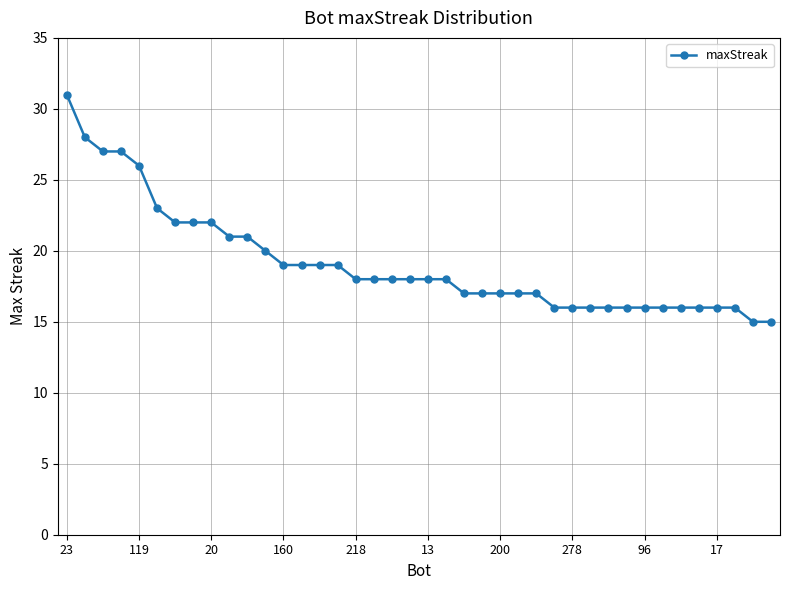

Reading left to right, what are all the values shown in this chart?

31	28	27	27	26	23	22	22	22	21	21	20	19	19	19	19	18	18	18	18	18	18	17	17	17	17	17	16	16	16	16	16	16	16	16	16	16	16	15	15